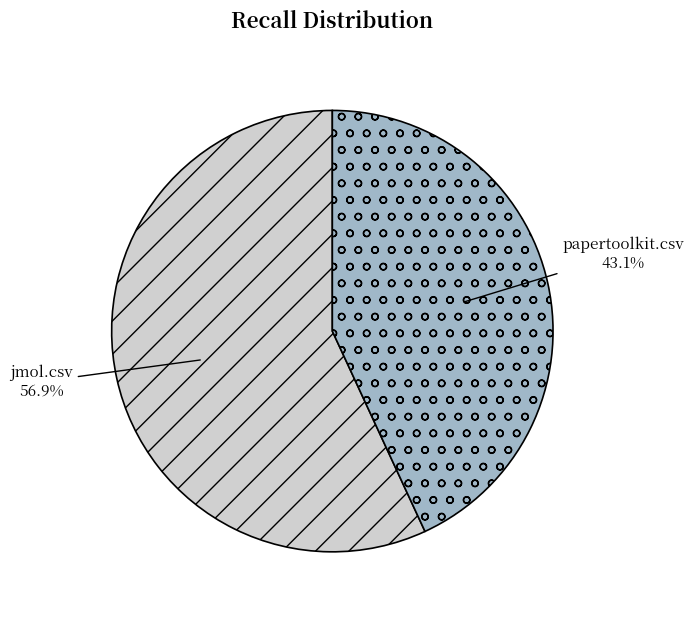

Which has a higher value, jmol.csv or papertoolkit.csv?

jmol.csv